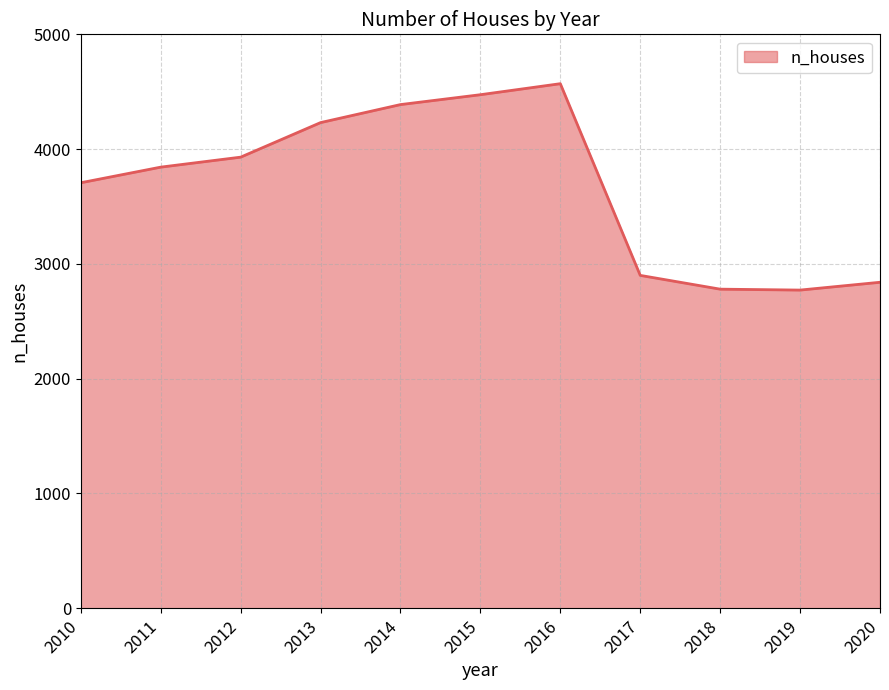

What is the sum of all values?

40435